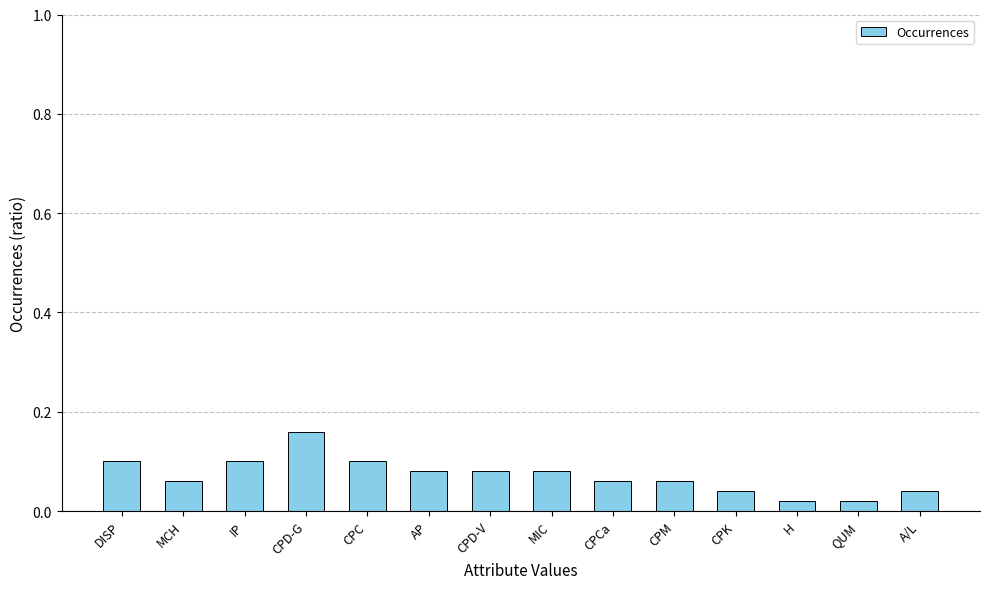

Which label corresponds to the largest value in the chart?

CPD-G